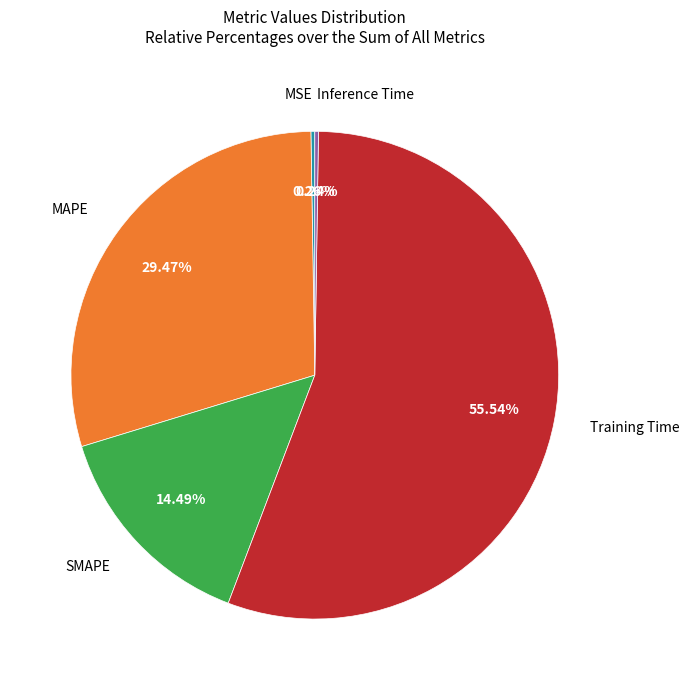

Approximately how many times larger is the value at SMAPE compared to Training Time?

0.3